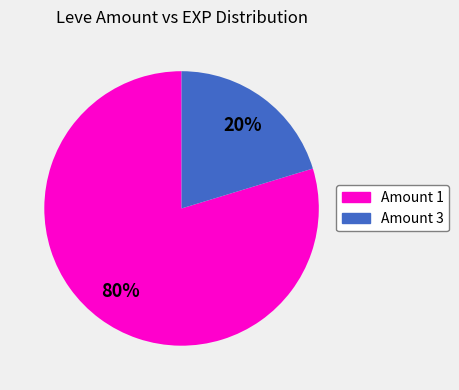

Is the sum of Amount 1 and Amount 3 greater than half?

Yes